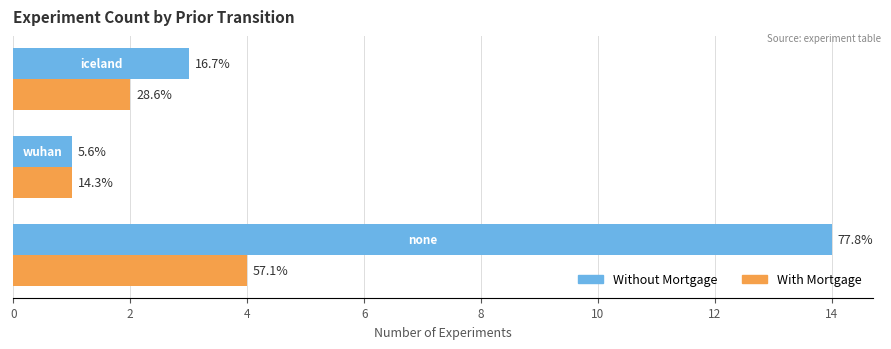

What are all the series names shown in the legend?

Without Mortgage, With Mortgage